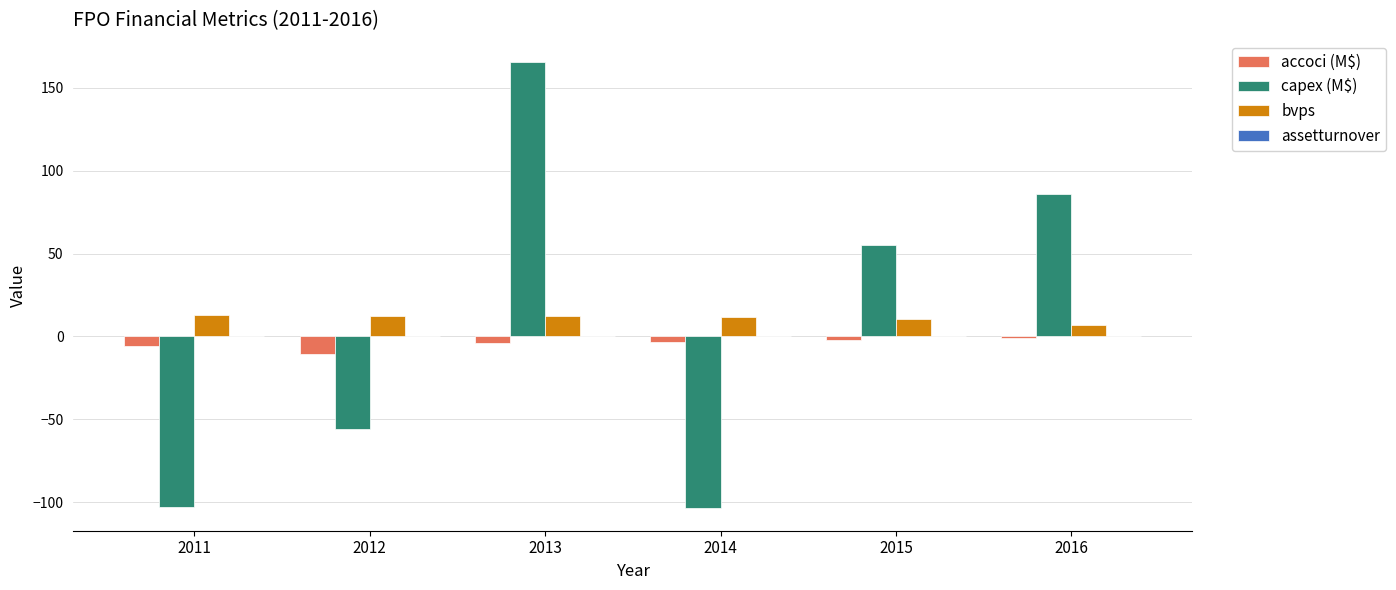

At which category is the sum across all series the highest?

2013